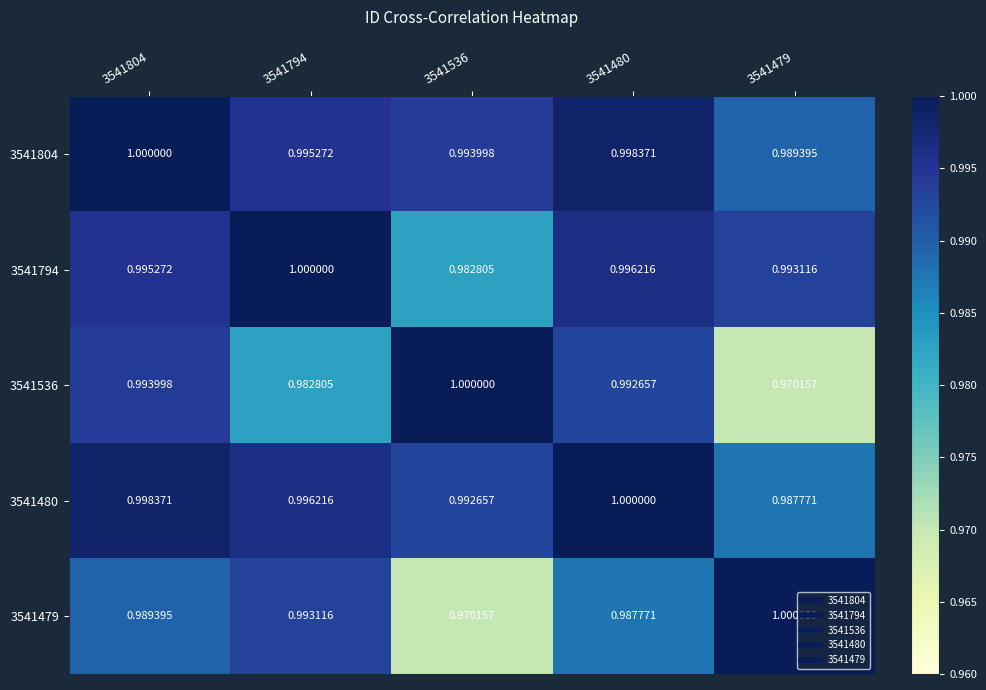

Is the value of 3541804 at 3541479 greater than the value of 3541794 at 3541479?

No